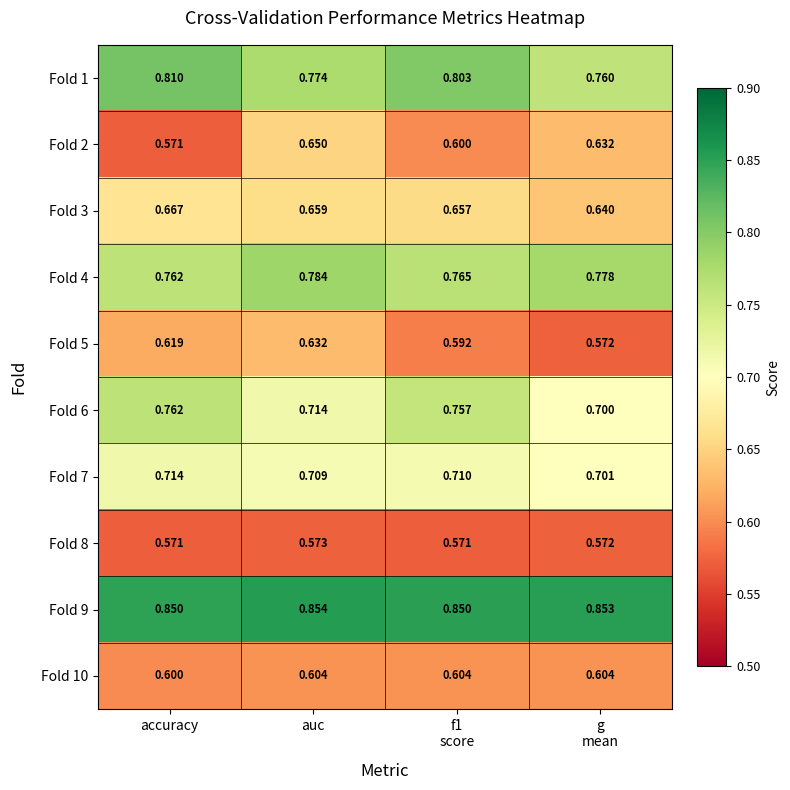

What is the smallest value displayed?

0.6